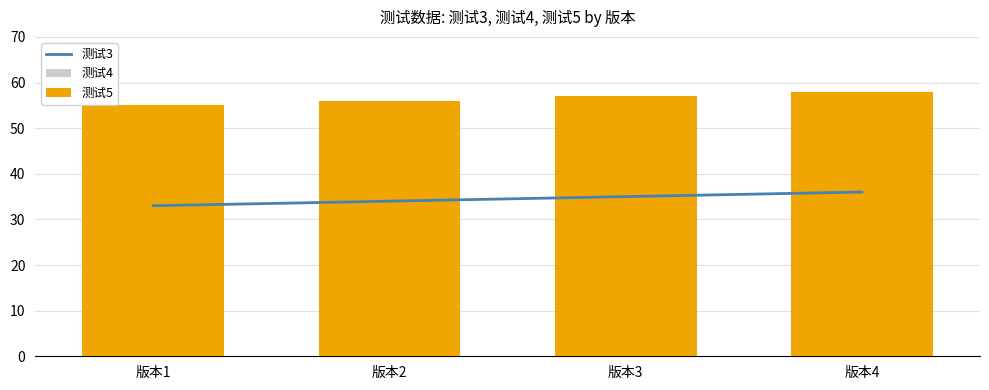

What is the sum of all 测试3 values?

138